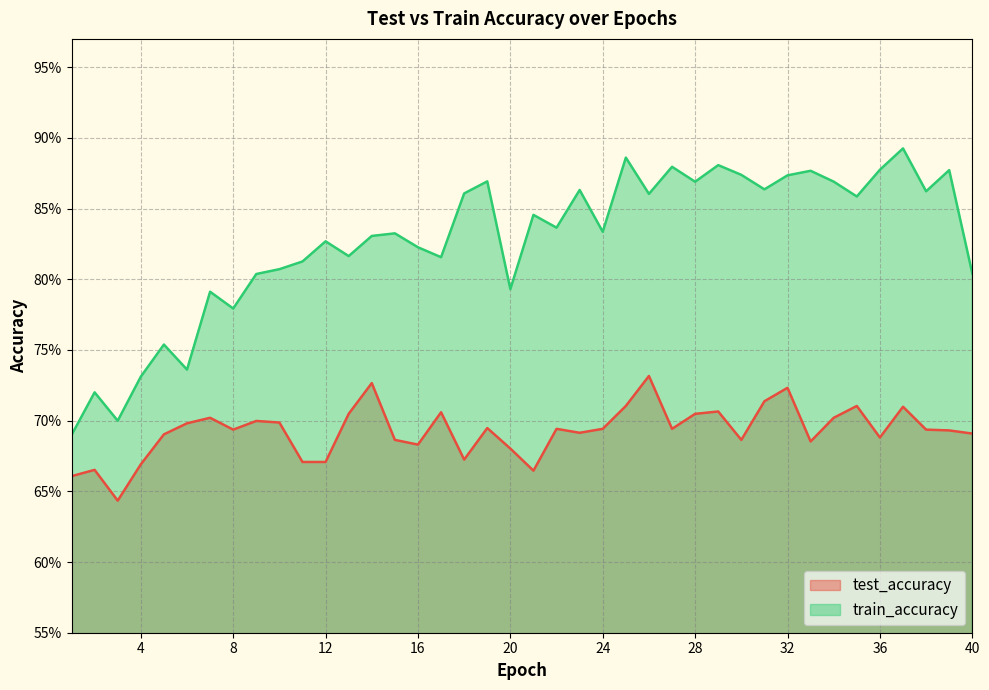

Which category has the lowest value in the train_accuracy series?

1